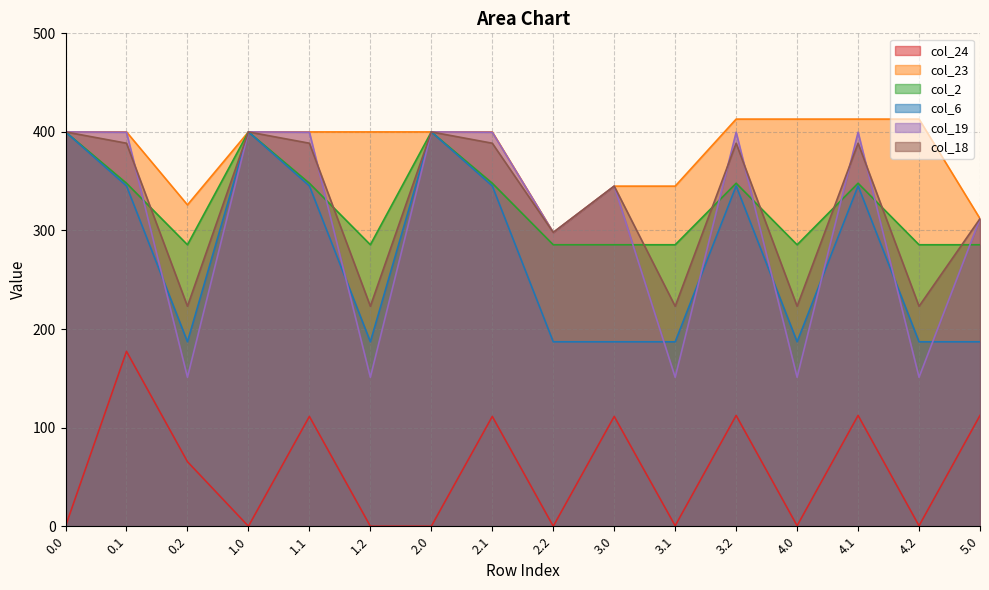

Reading left to right, extract all data points from this chart.

col_24: 0.0=0.0	0.1=177.4	0.2=65.5	1.0=0.0	1.1=111.4	1.2=0.0	2.0=0.0	2.1=111.4	2.2=0.0	3.0=111.4	3.1=0.5	3.2=112.4	4.0=0.5	4.1=112.4	4.2=0.5	5.0=112.4
col_23: 0.0=400.0	0.1=400.0	0.2=326.0	1.0=400.0	1.1=400.0	1.2=400.0	2.0=400.0	2.1=400.0	2.2=298.0	3.0=345.0	3.1=345.0	3.2=413.0	4.0=413.0	4.1=413.0	4.2=413.0	5.0=312.0
col_2: 0.0=400.0	0.1=347.9	0.2=285.5	1.0=400.0	1.1=347.9	1.2=285.5	2.0=400.0	2.1=347.9	2.2=285.5	3.0=285.5	3.1=285.5	3.2=347.9	4.0=285.5	4.1=347.9	4.2=285.5	5.0=285.5
col_6: 0.0=400.0	0.1=345.2	0.2=187.1	1.0=400.0	1.1=345.2	1.2=187.1	2.0=400.0	2.1=345.2	2.2=187.1	3.0=187.1	3.1=187.1	3.2=345.2	4.0=187.1	4.1=345.2	4.2=187.1	5.0=187.1
col_19: 0.0=400.0	0.1=399.7	0.2=151.1	1.0=400.0	1.1=399.7	1.2=151.1	2.0=400.0	2.1=399.7	2.2=298.0	3.0=345.0	3.1=151.1	3.2=399.7	4.0=151.1	4.1=399.7	4.2=151.1	5.0=312.0
col_18: 0.0=400.0	0.1=388.5	0.2=223.1	1.0=400.0	1.1=388.5	1.2=223.1	2.0=400.0	2.1=388.5	2.2=298.0	3.0=345.0	3.1=223.1	3.2=388.5	4.0=223.1	4.1=388.5	4.2=223.1	5.0=312.0